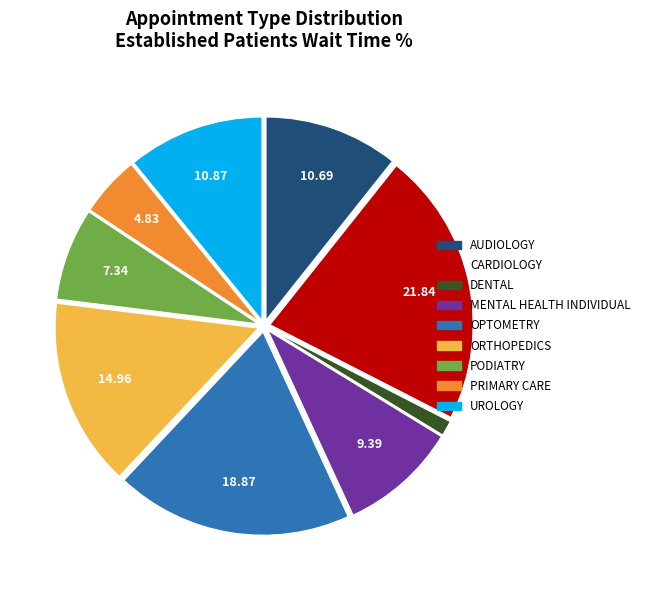

What is the smallest slice in the pie chart?

DENTAL